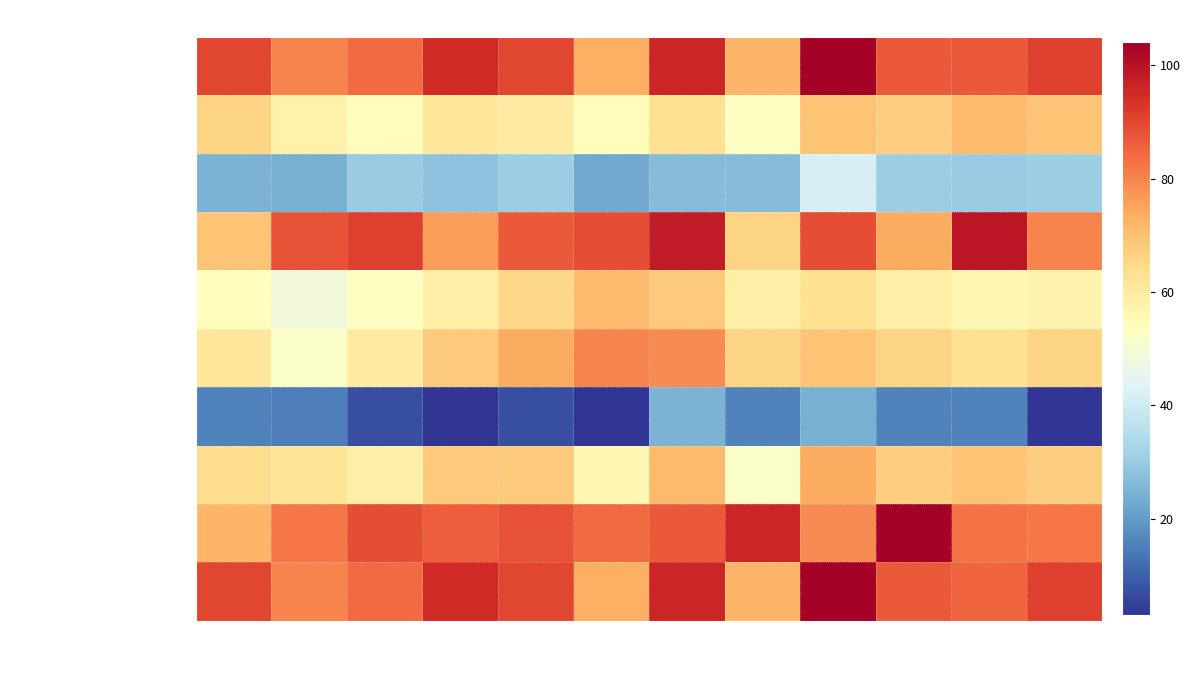

At which category is the sum across all series the highest?

Dec-2015